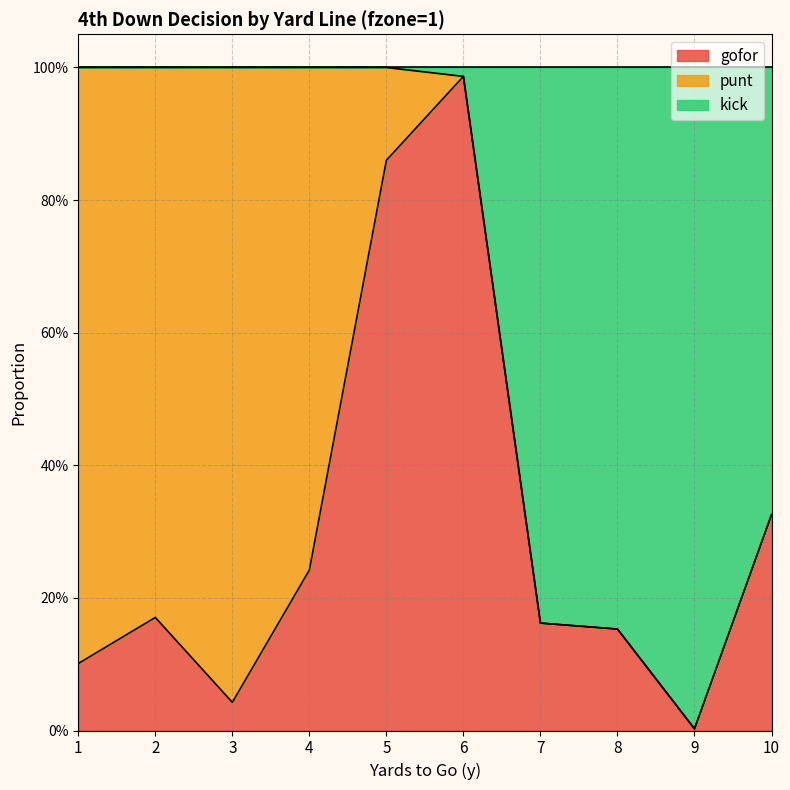

Between 6 and 1, which is larger?

6